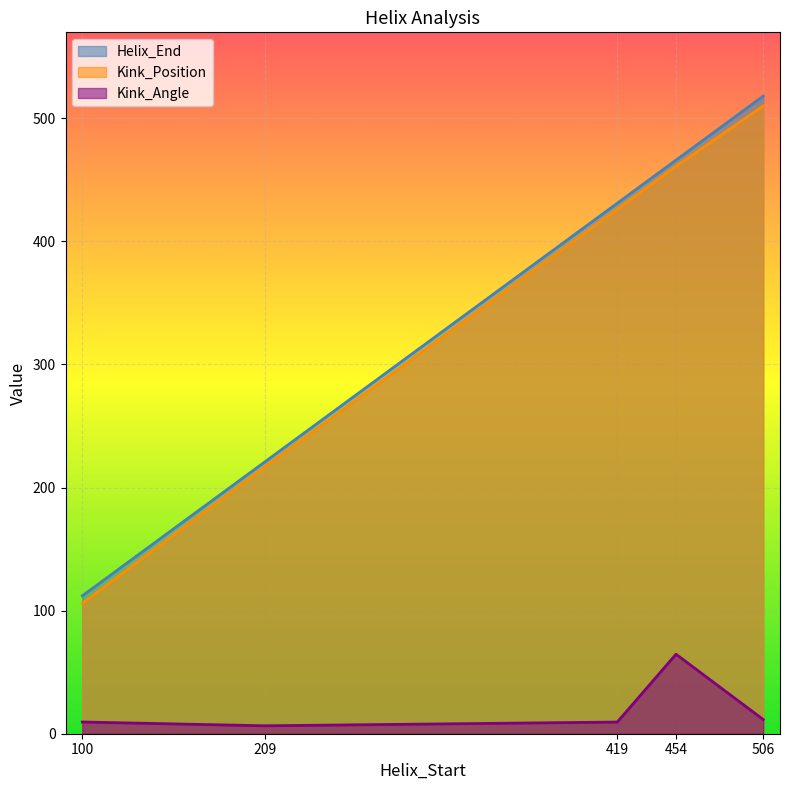

At how many categories does at least one series exceed 364?

3